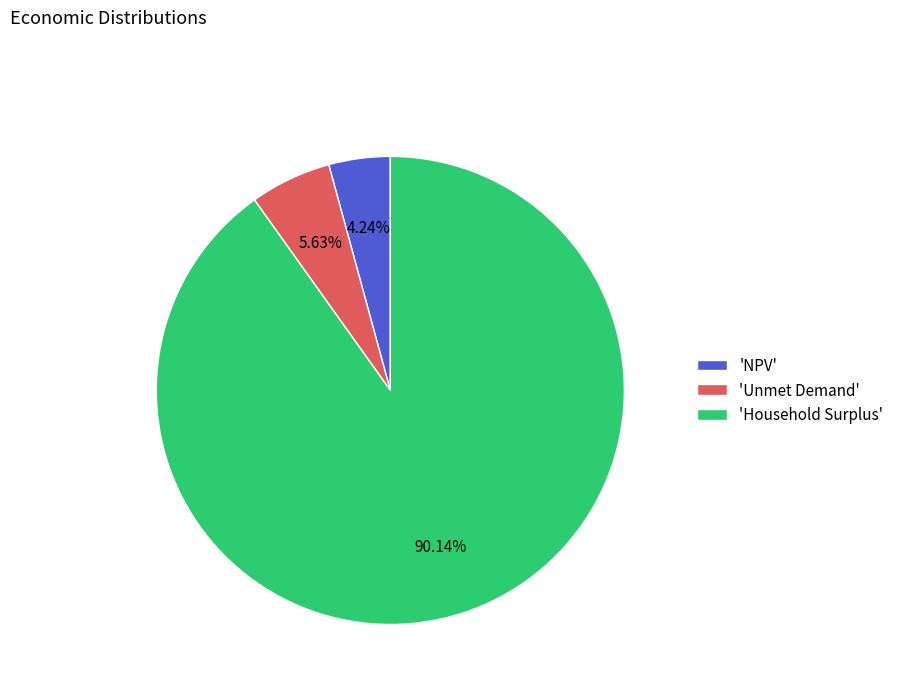

Do 'Unmet Demand' and 'Household Surplus' together represent more than half of the pie?

Yes